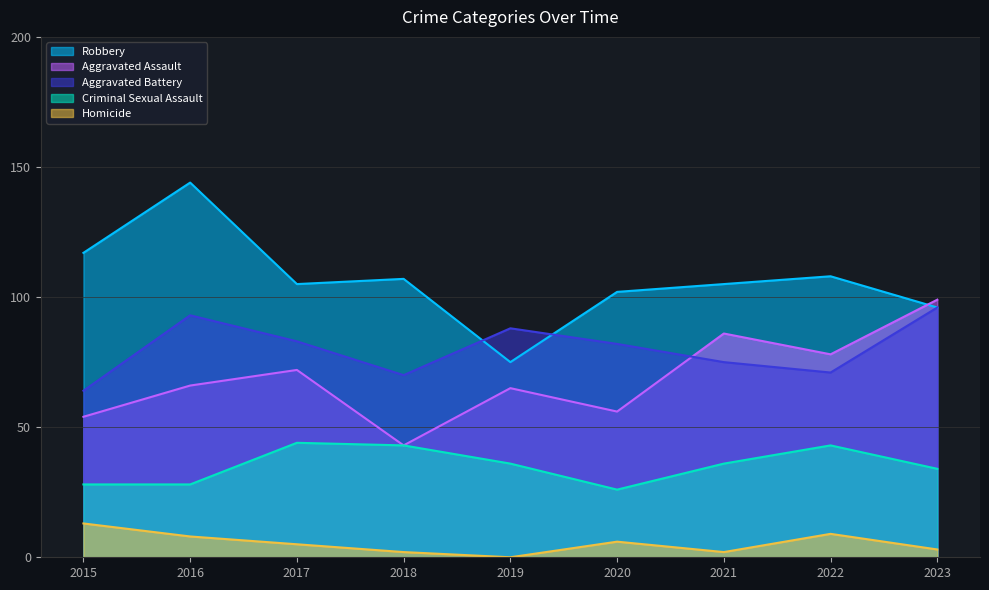

At how many categories does at least one series exceed 41?

9